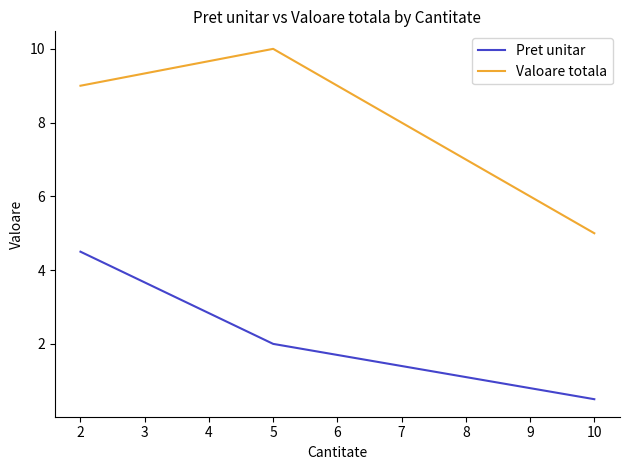

What are all the series names shown in the legend?

Pret unitar, Valoare totala